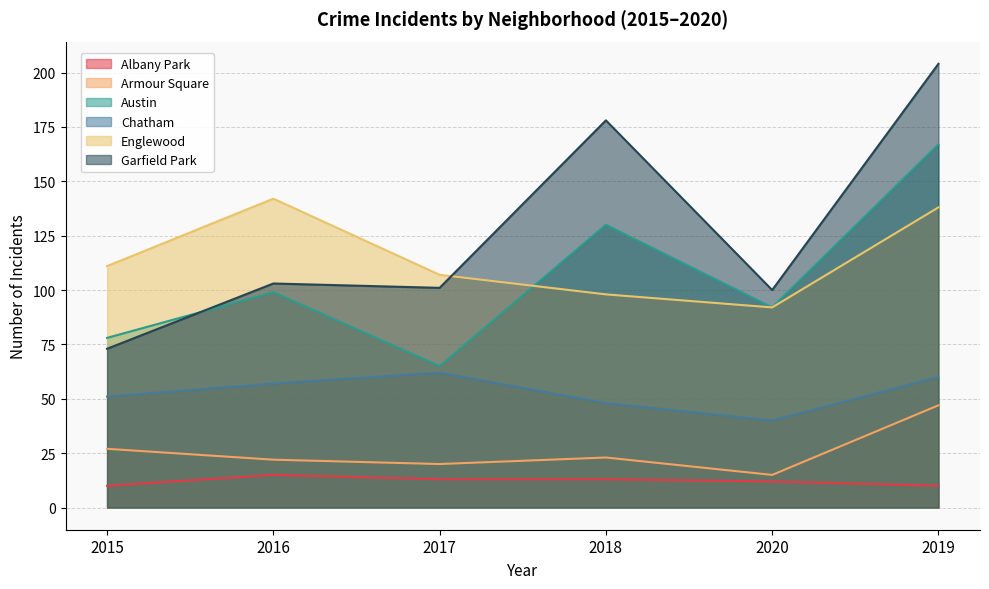

How many Albany Park values are between 10 and 13?

5